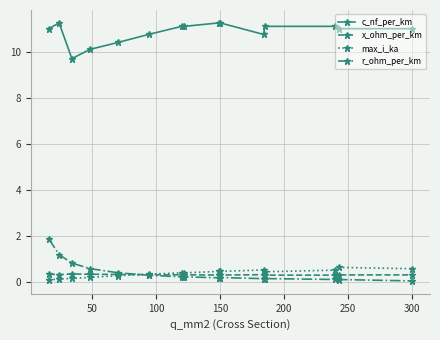

True or false: r_ohm_per_km and c_nf_per_km intersect in this chart.

False